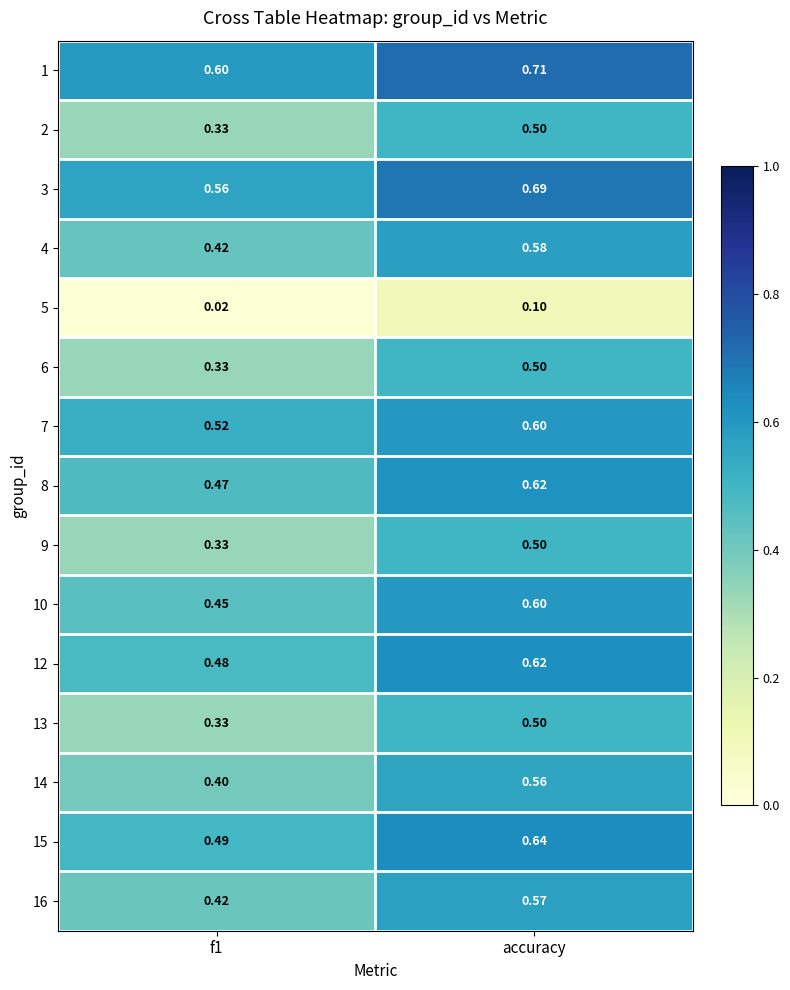

At which category does the chart reach its peak across all series?

accuracy